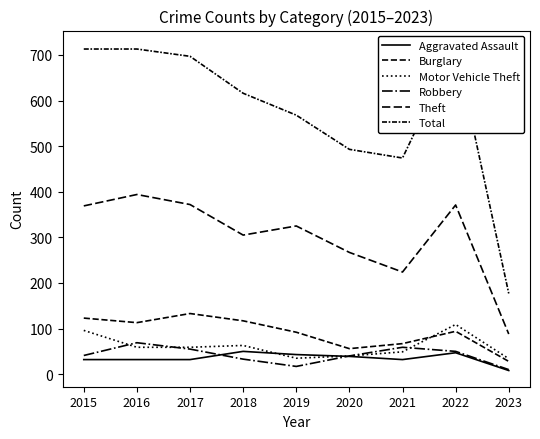

At 2023, list the series in order from largest to smallest.

Total, Theft, Motor Vehicle Theft, Burglary, Robbery, Aggravated Assault